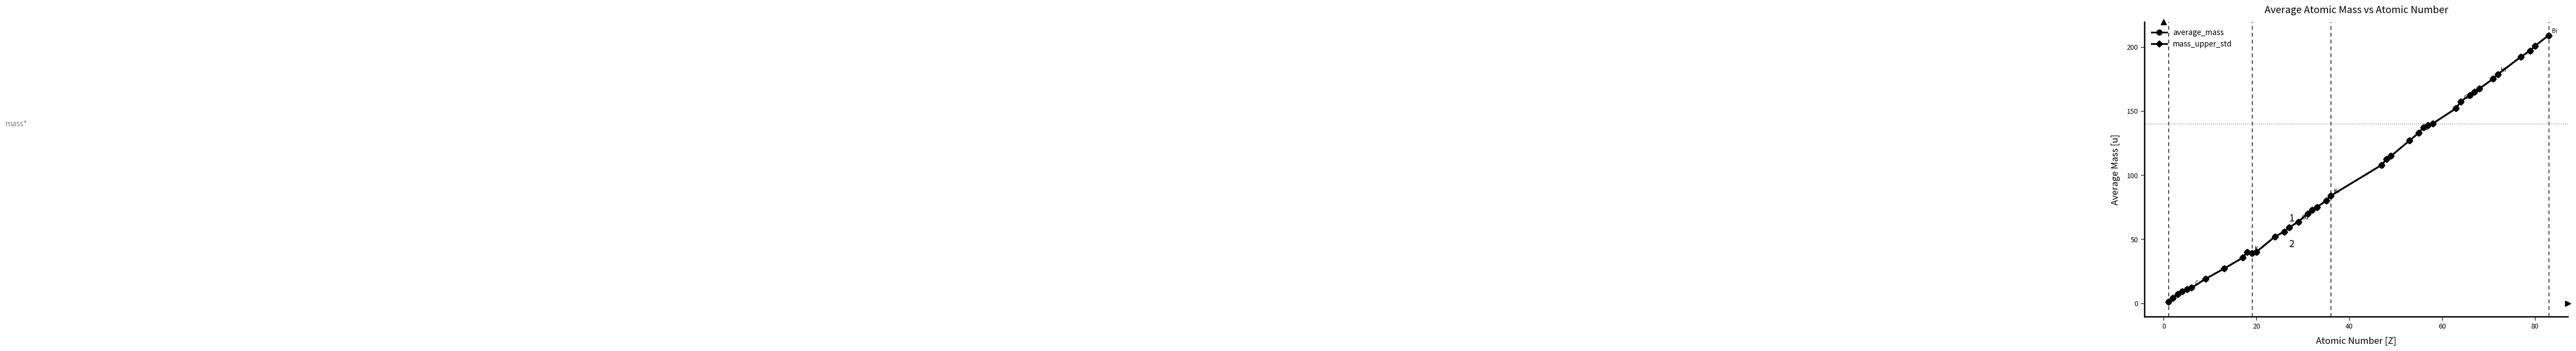

Which series has the largest range (max minus min)?

mass_upper_std